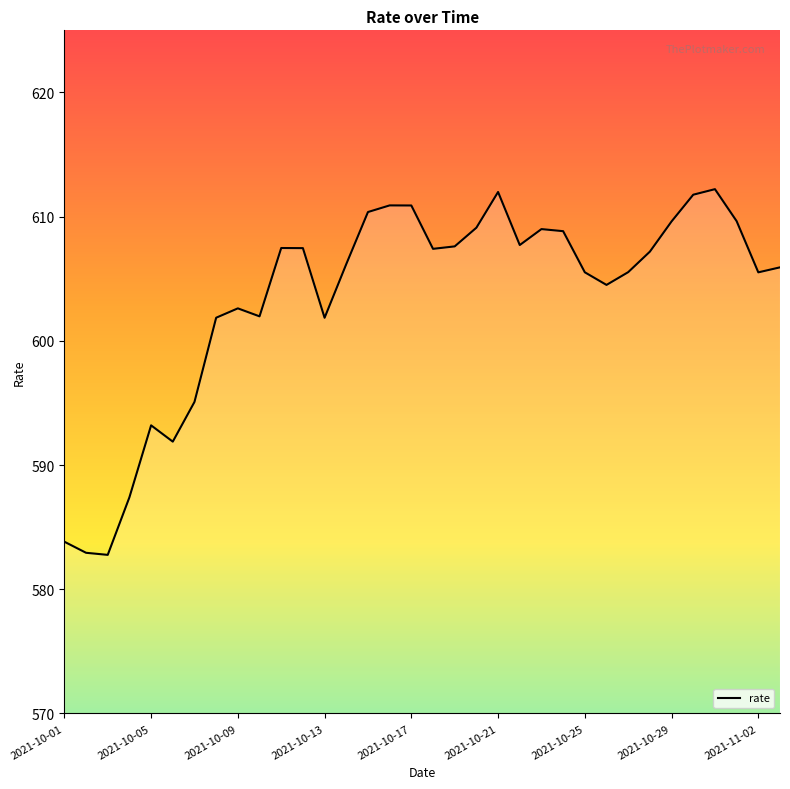

What is the difference between the maximum and minimum values?

29.4